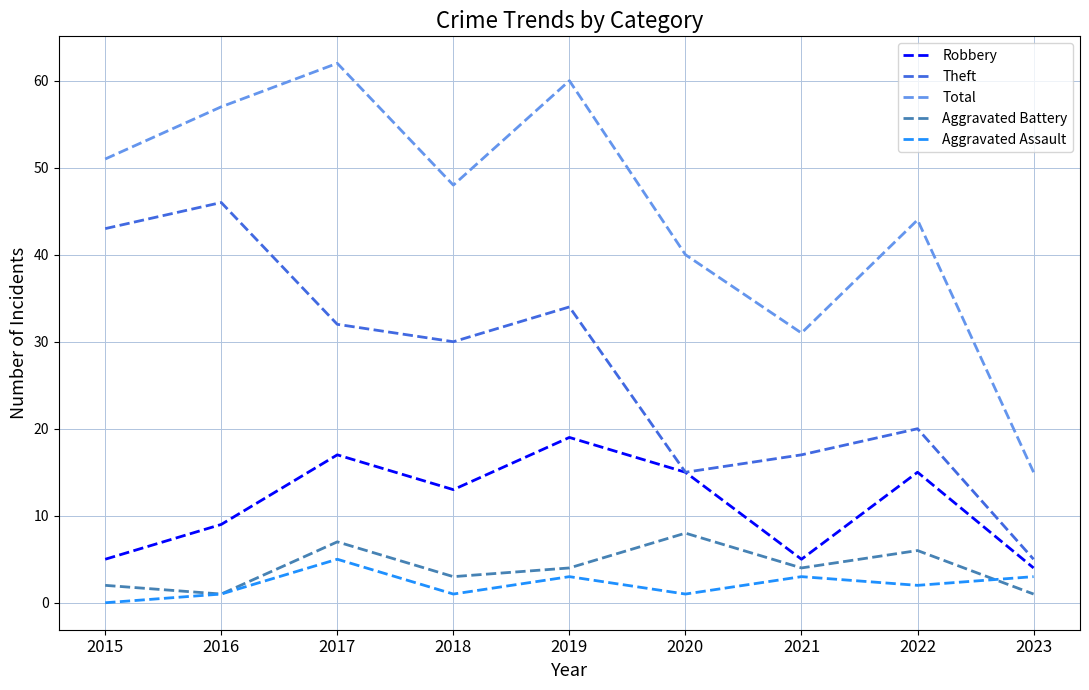

Where is the first local maximum for Total?

2017